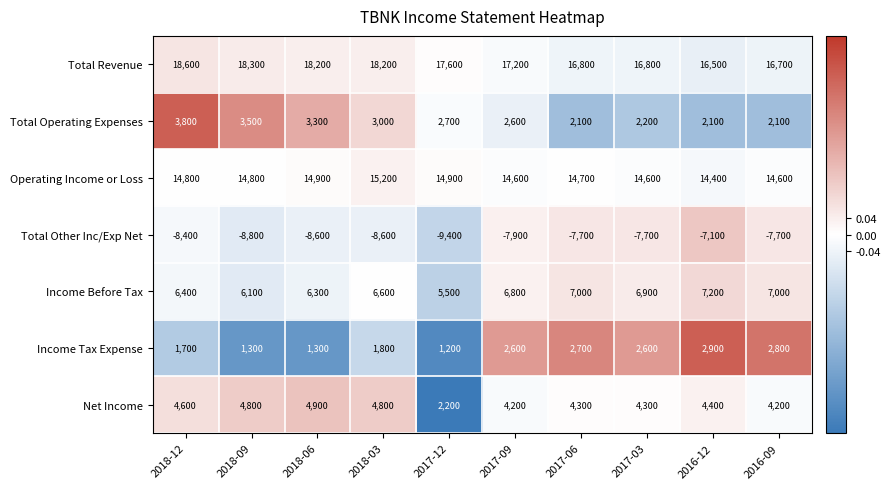

Which label corresponds to the smallest value in the chart?

2017-12